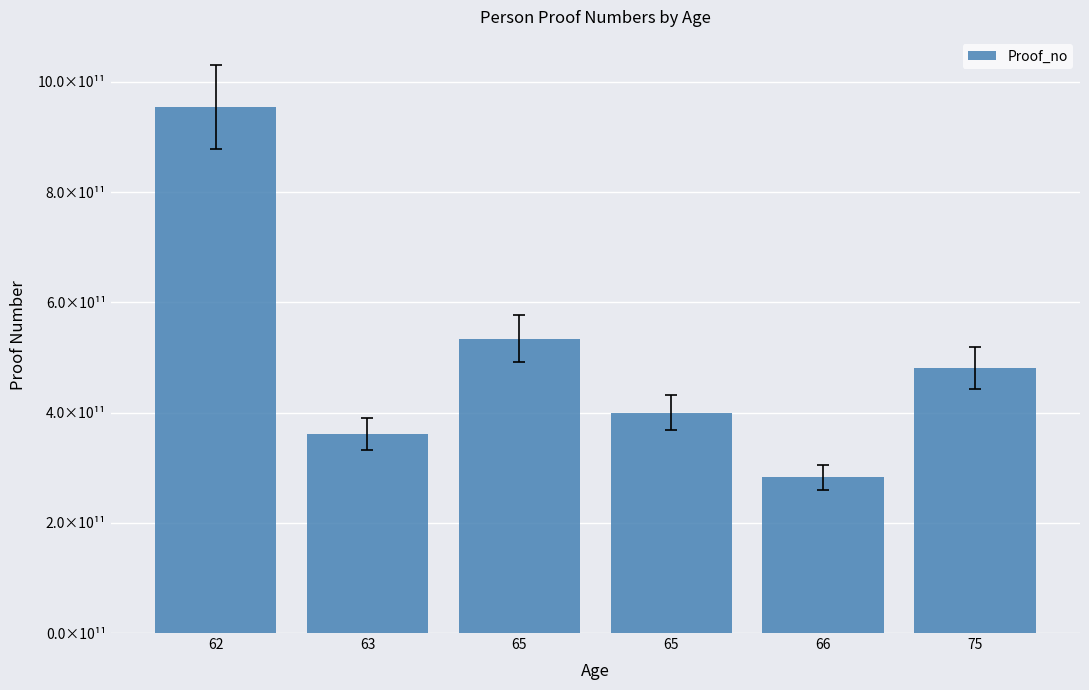

True or false: the data shows 534371169305 at 65.

True